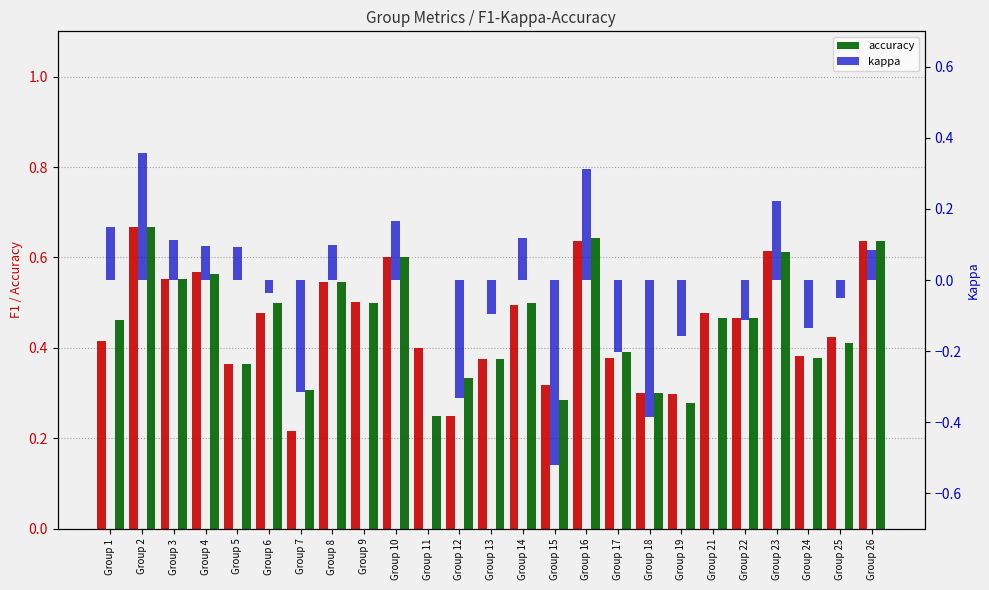

What is the sum of the accuracy values at Group 1 and Group 8?

1.0